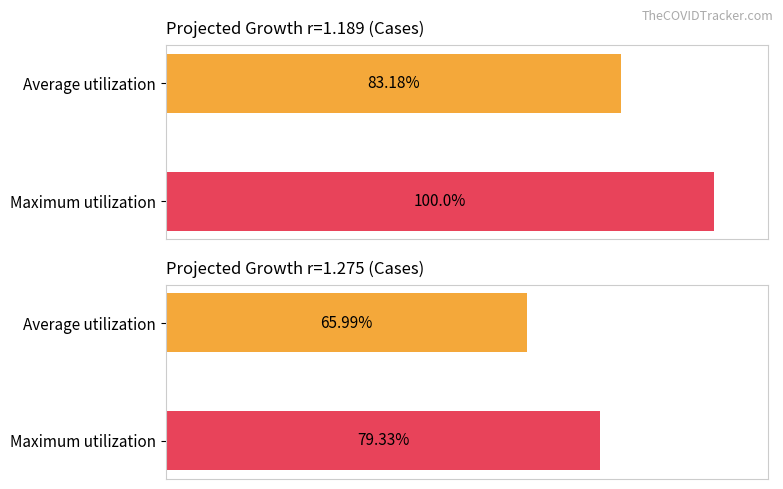

Are the bars horizontal?

Yes